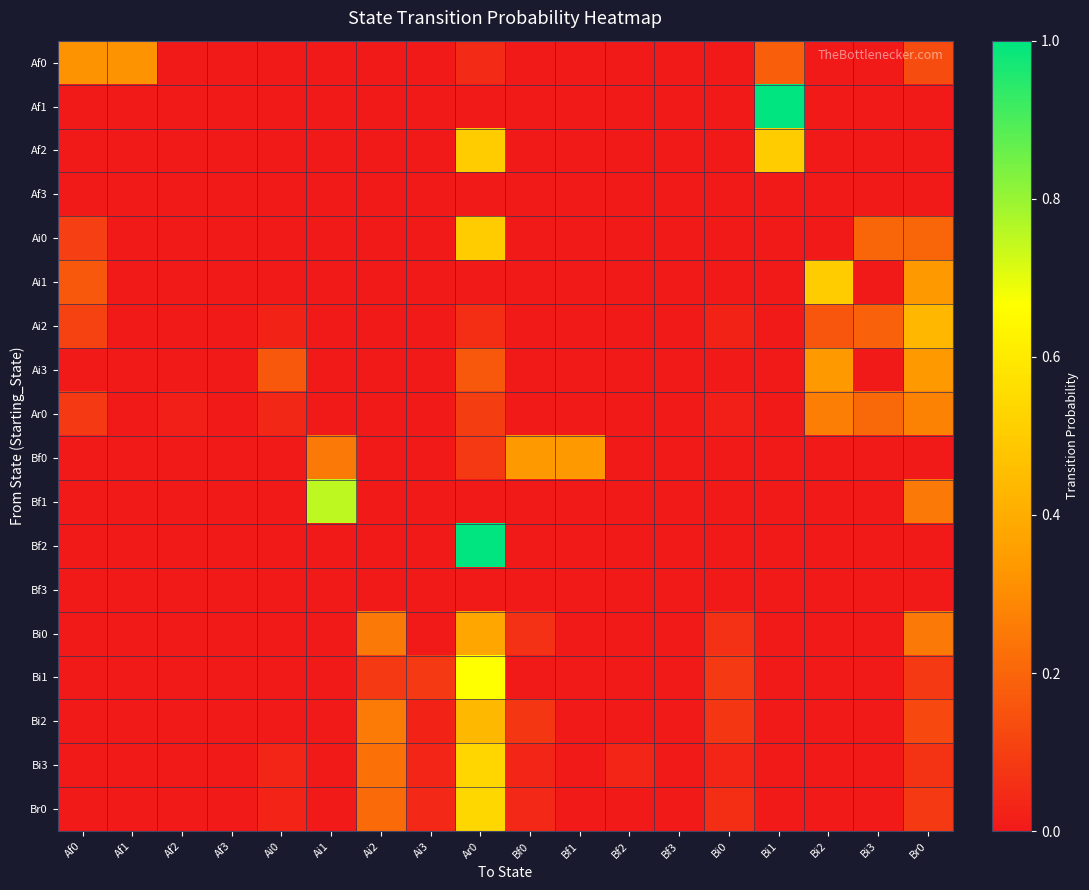

Which series has the largest range (max minus min)?

Af1